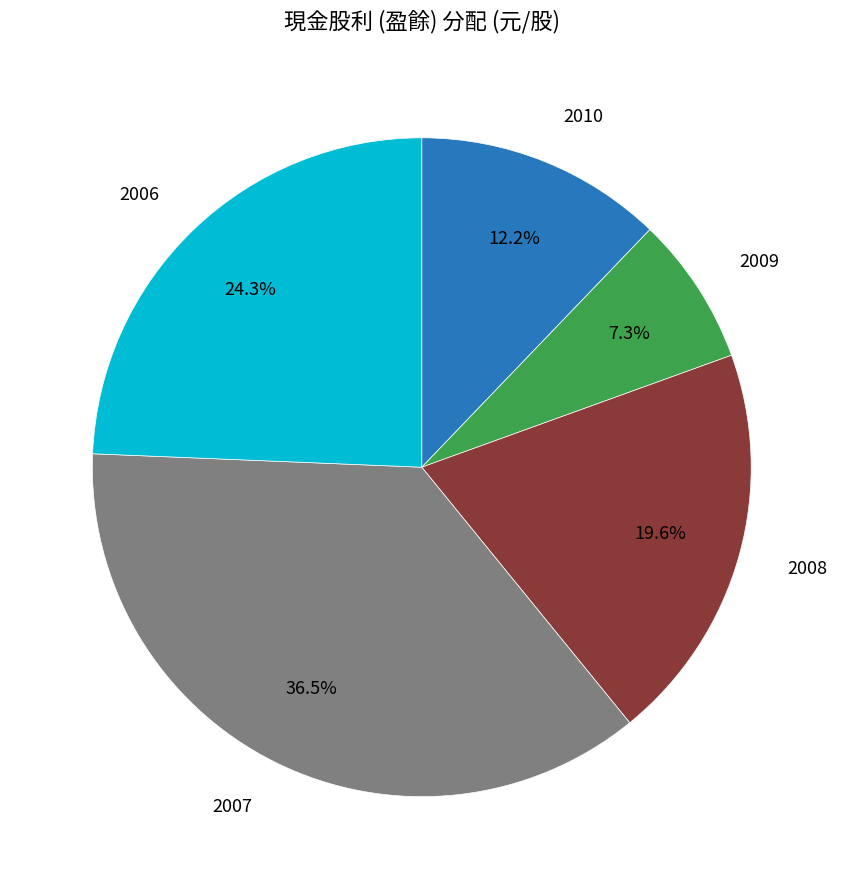

How many slices are in this pie chart?

5